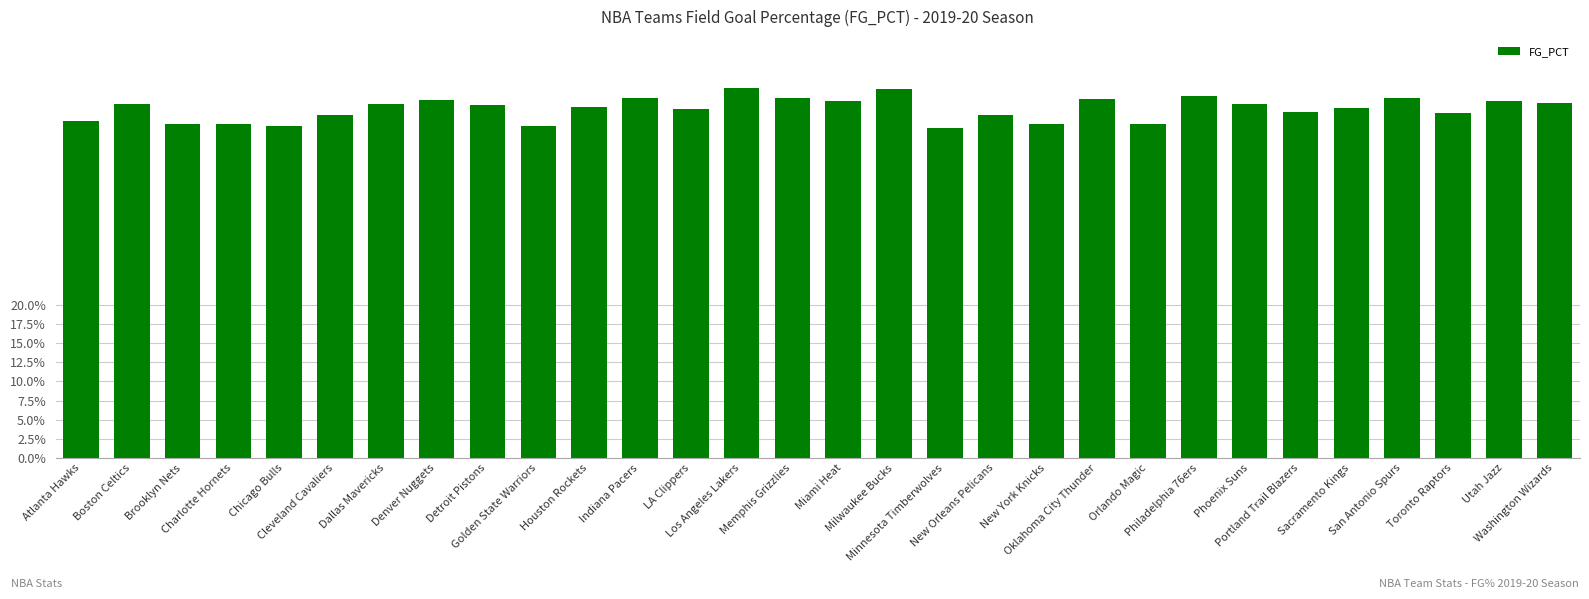

Are the bars horizontal?

No